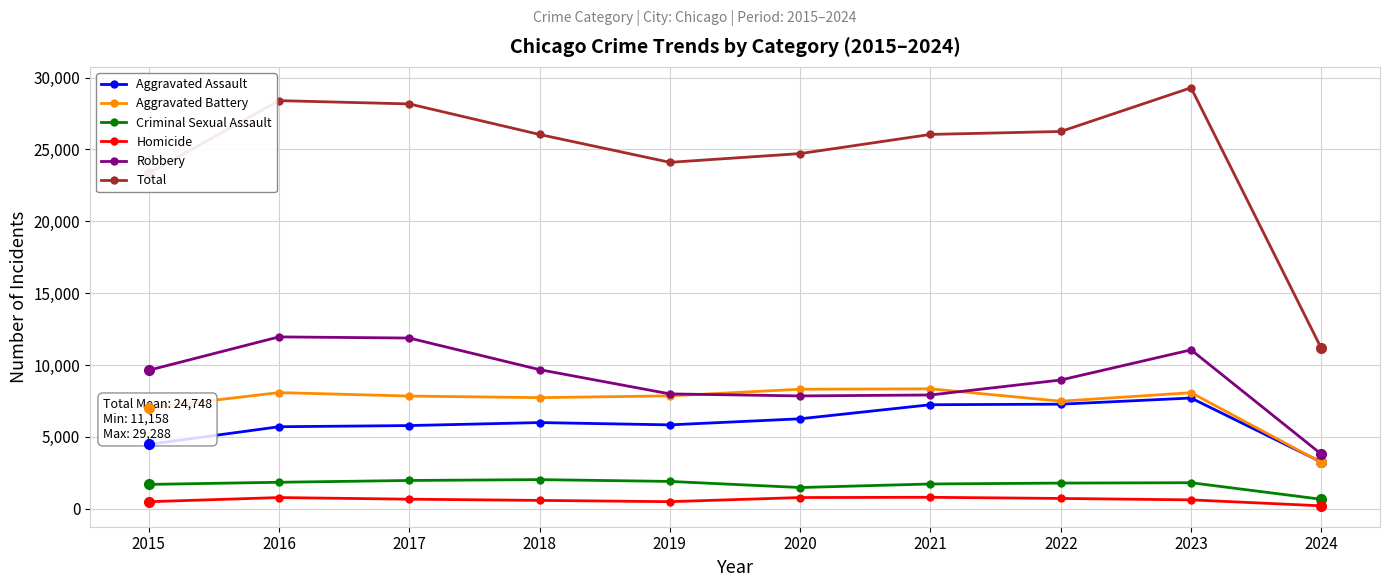

What are all the series names shown in the legend?

Aggravated Assault, Aggravated Battery, Criminal Sexual Assault, Homicide, Robbery, Total